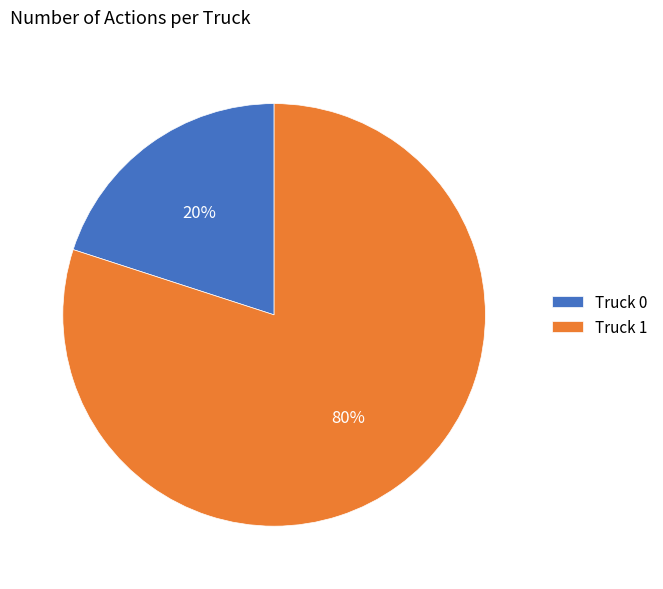

Is the sum of Truck 1 and Truck 0 greater than half?

Yes